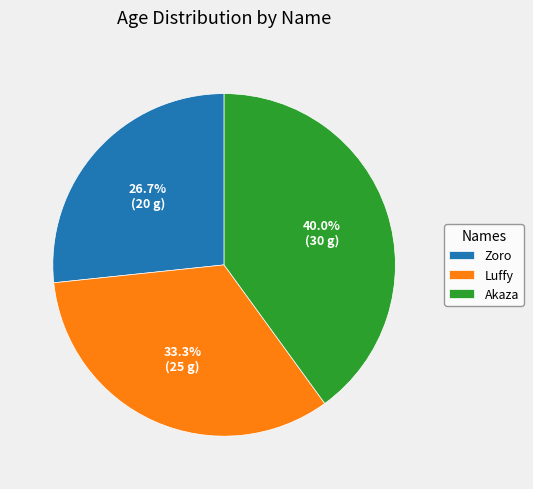

Rank the categories by value from lowest to highest.

Zoro, Luffy, Akaza